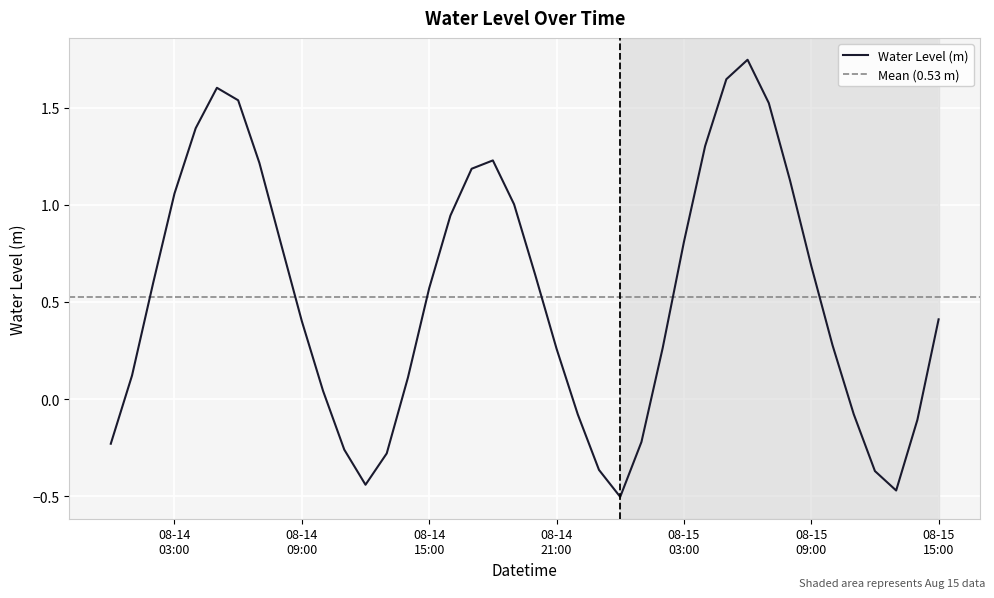

How many negative values are there?

12